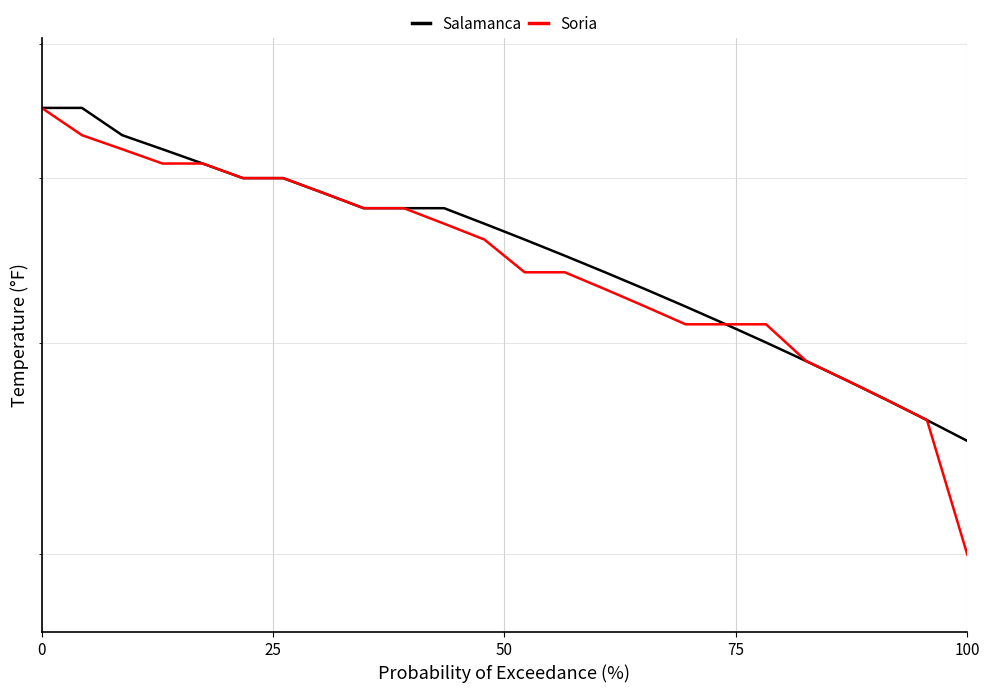

At 0, list the series in order from smallest to largest.

Salamanca, Soria